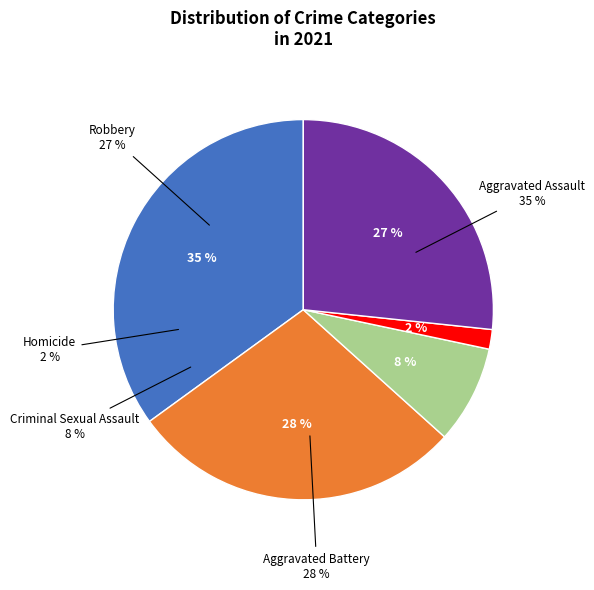

To the nearest percent, what is the difference between the Homicide and Robbery slice percentages?

25%